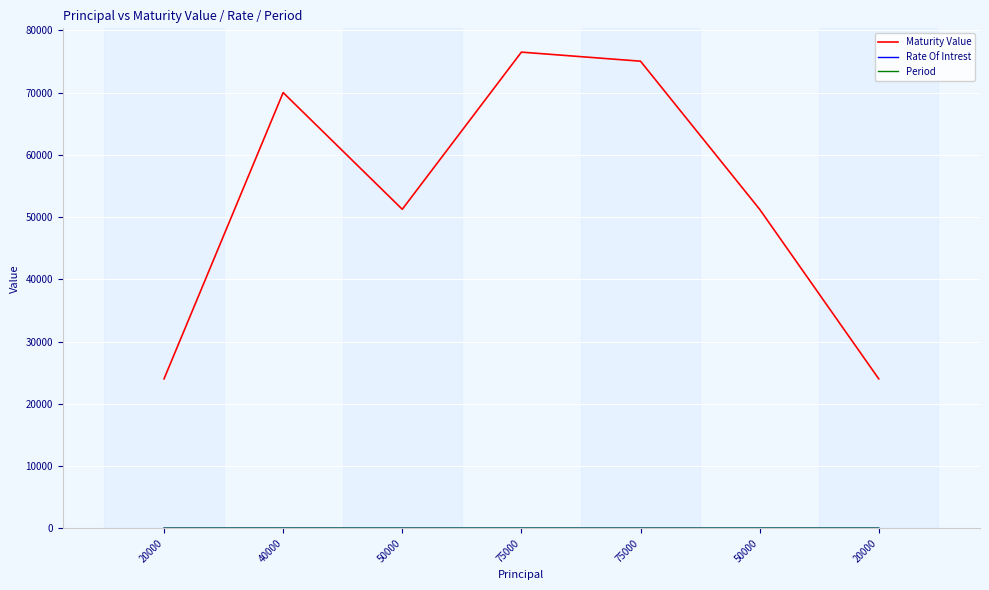

True or false: Period and Rate Of Intrest intersect in this chart.

False